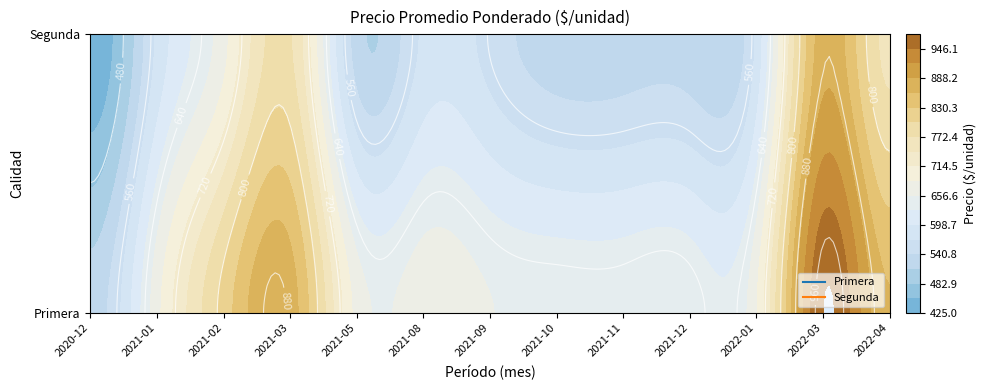

Between 2021-02 and 2020-12, which is larger?

2021-02